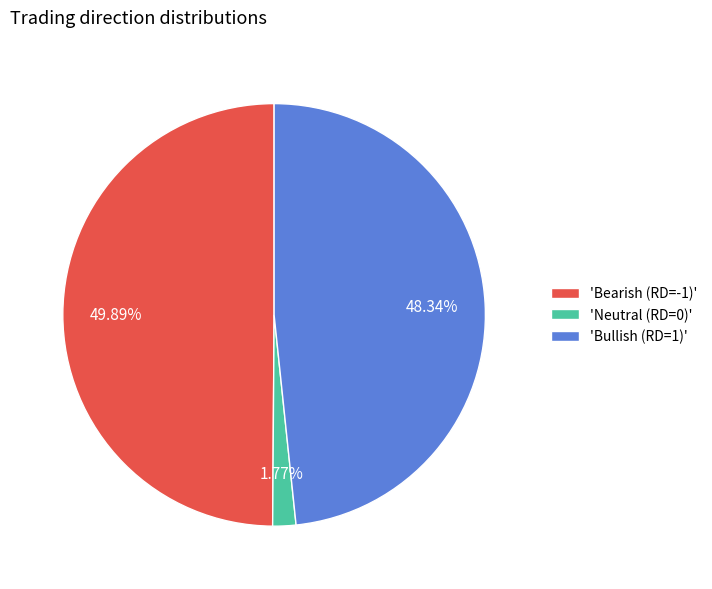

Does 'Bullish (RD=1)' account for over 50% of the chart?

No